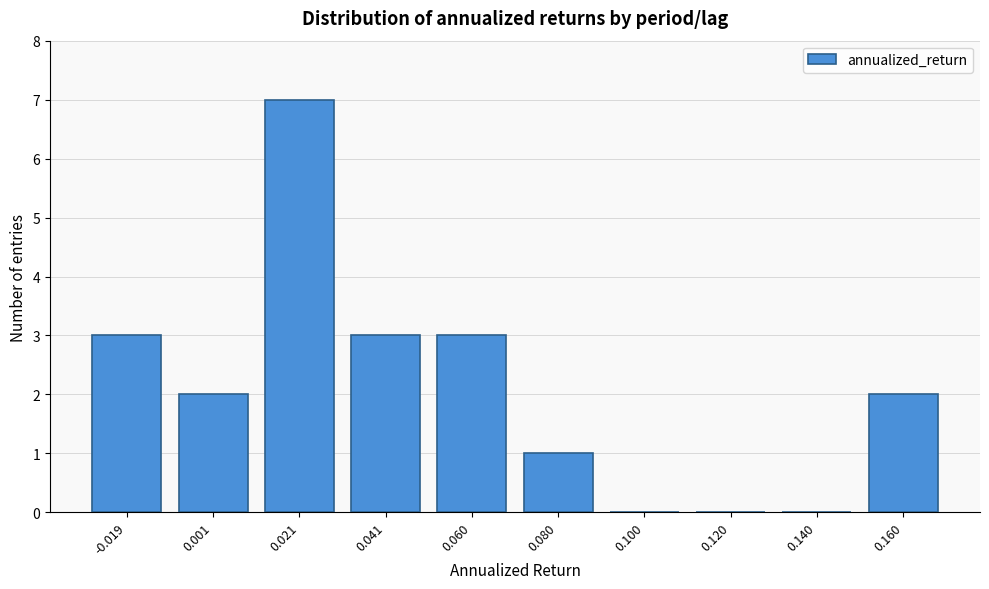

Reading left to right, what are all the values shown in this chart?

-0.019=3	0.001=2	0.021=7	0.041=3	0.060=3	0.080=1	0.100=0	0.120=0	0.140=0	0.160=2